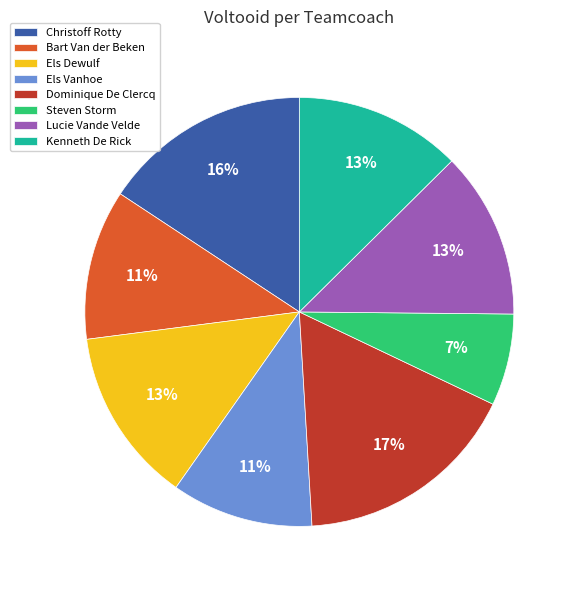

Is there a majority slice in this chart?

No